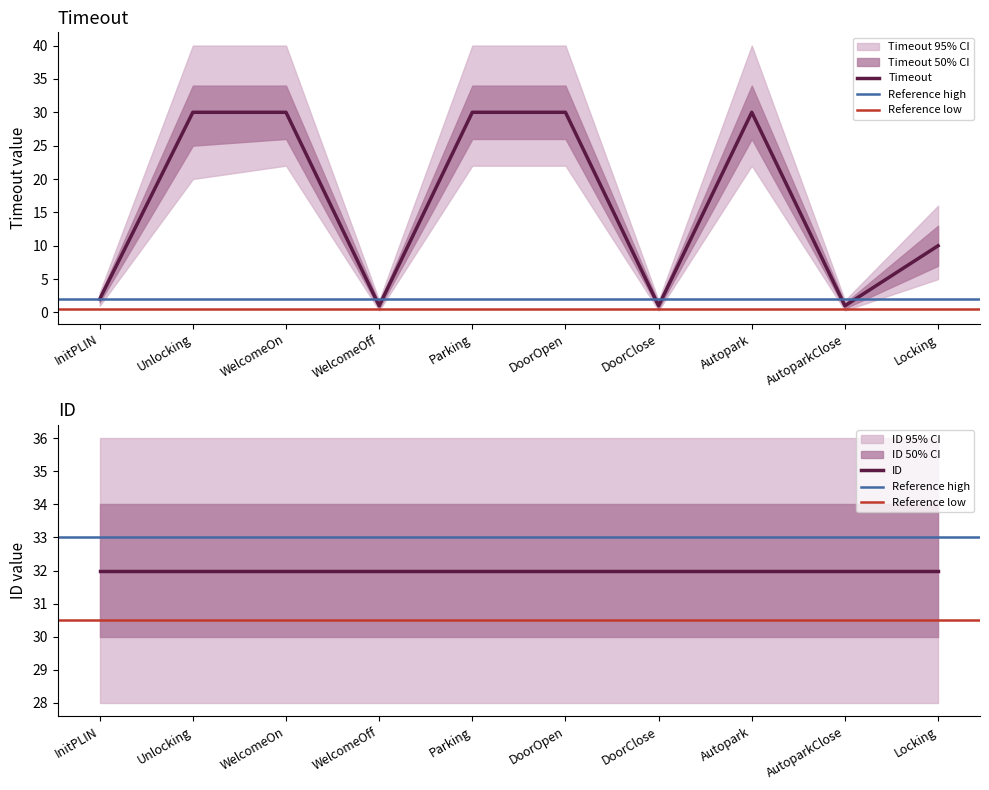

At which label is Timeout closest to 15?

Locking